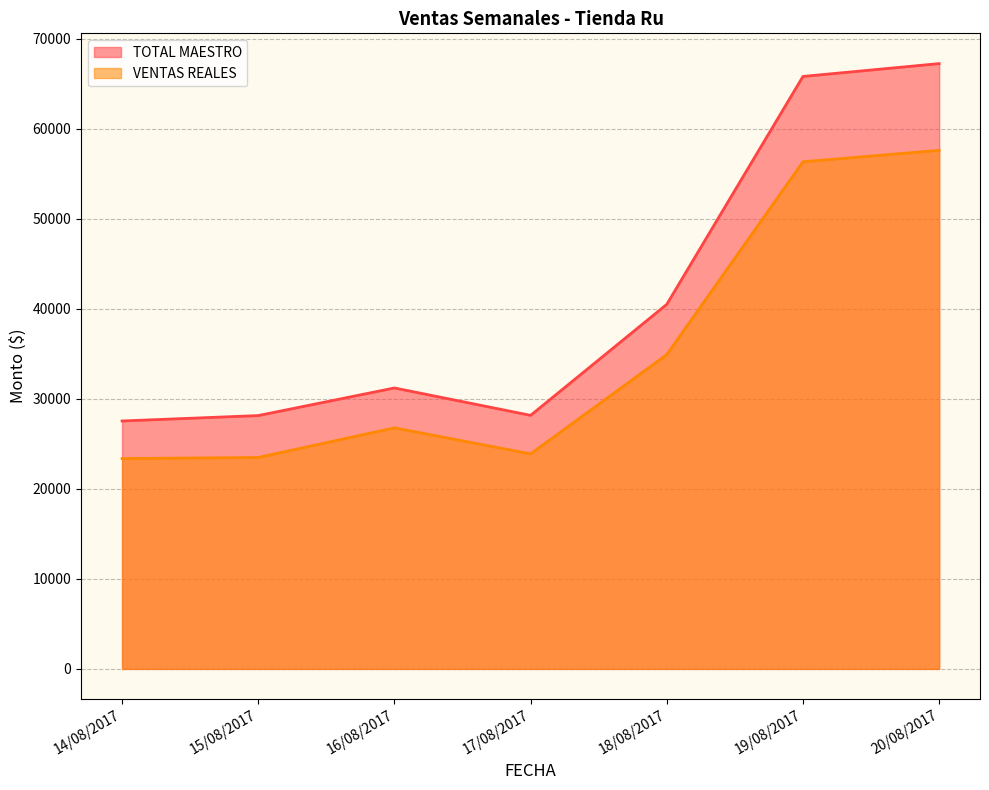

What is the lowest value of the TOTAL MAESTRO series?

27529.1